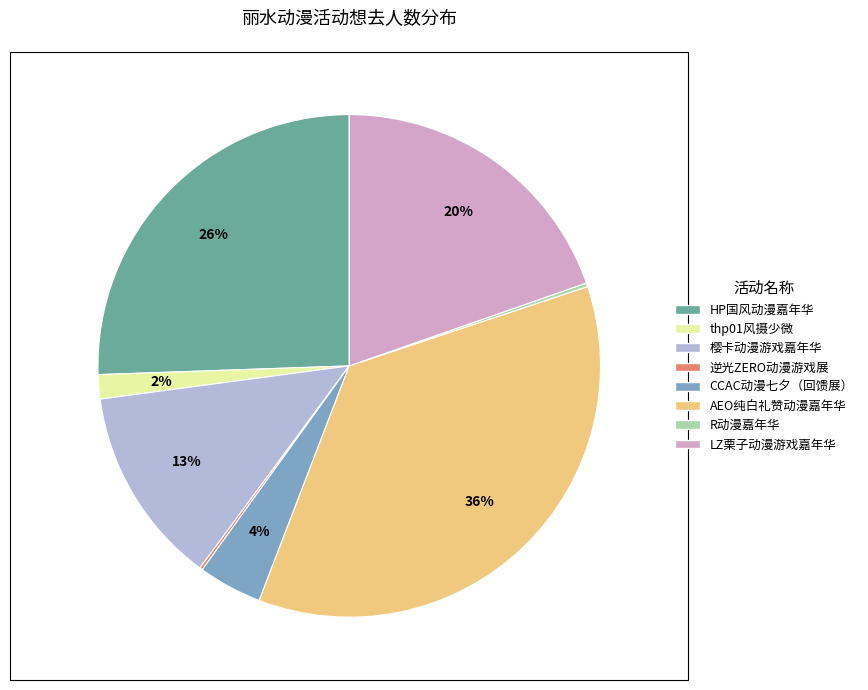

Is there a majority slice in this chart?

No